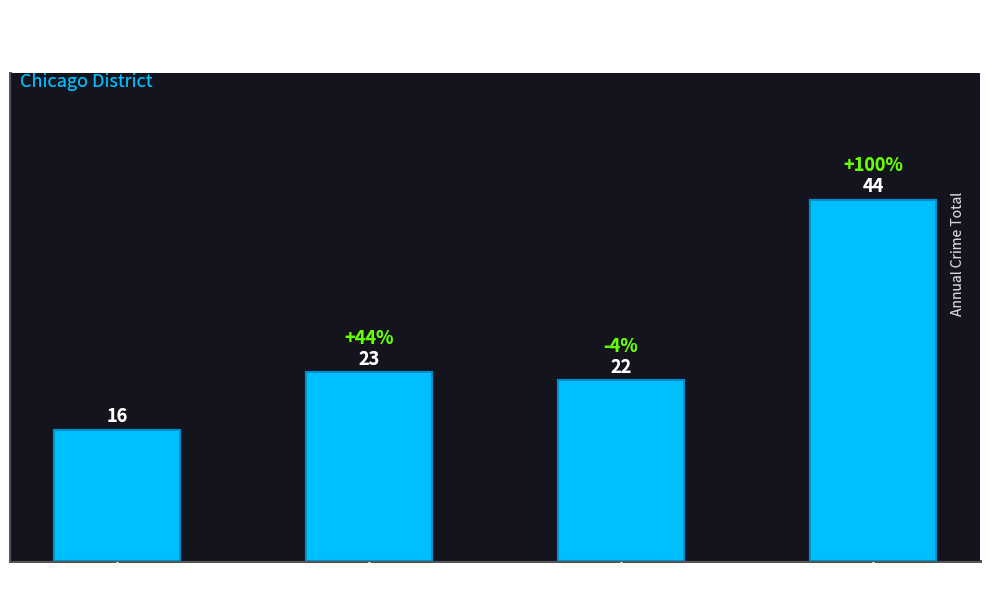

Which label corresponds to the largest value in the chart?

2024